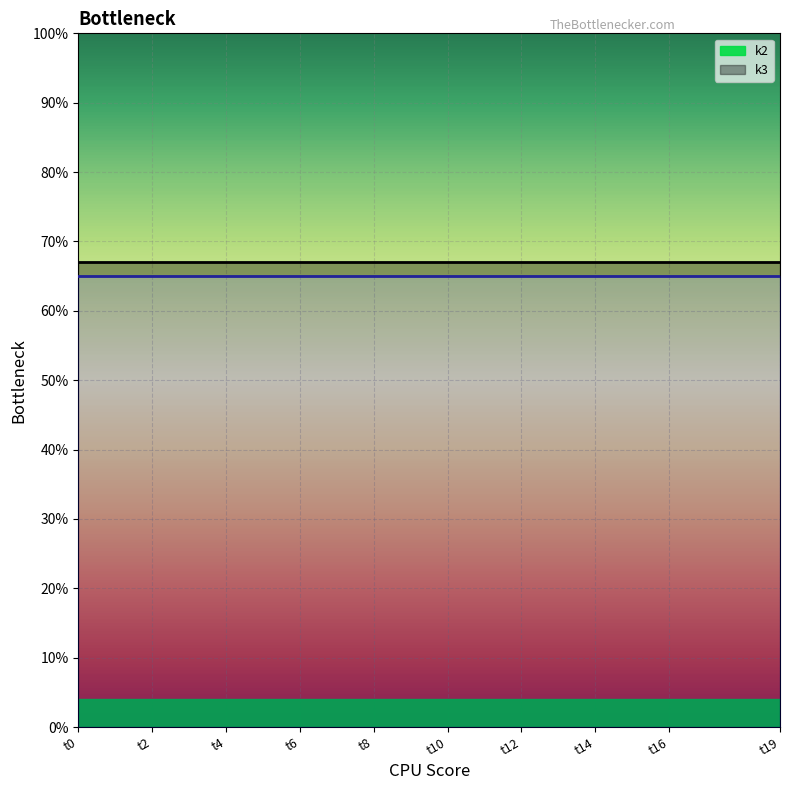

What is the approximate value of k3_line at 17?

67